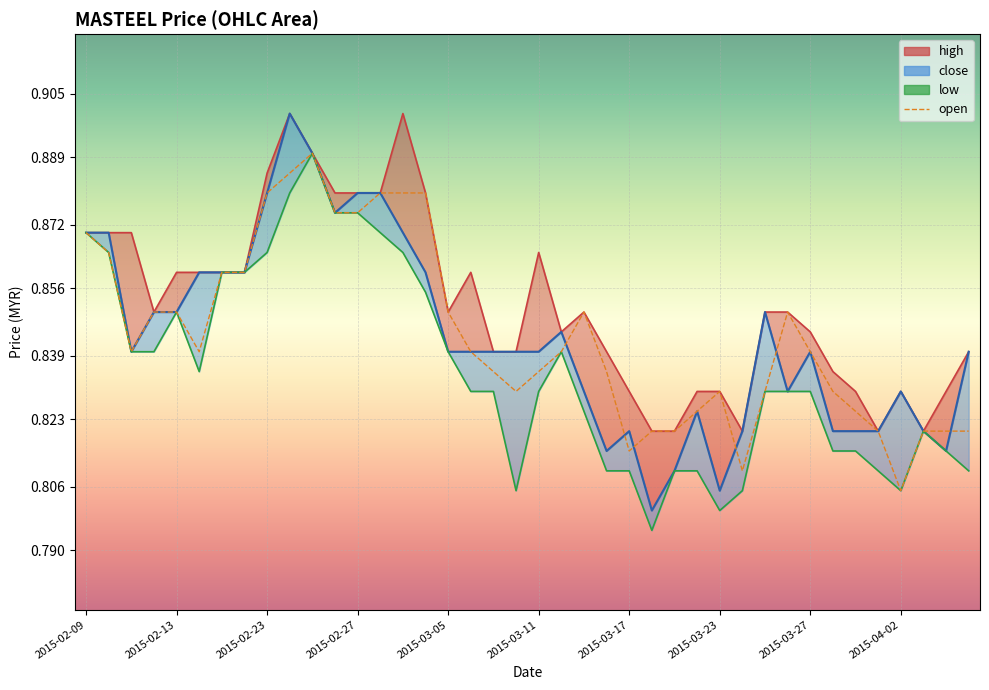

At which category does low reach its first local peak?

2015-02-13